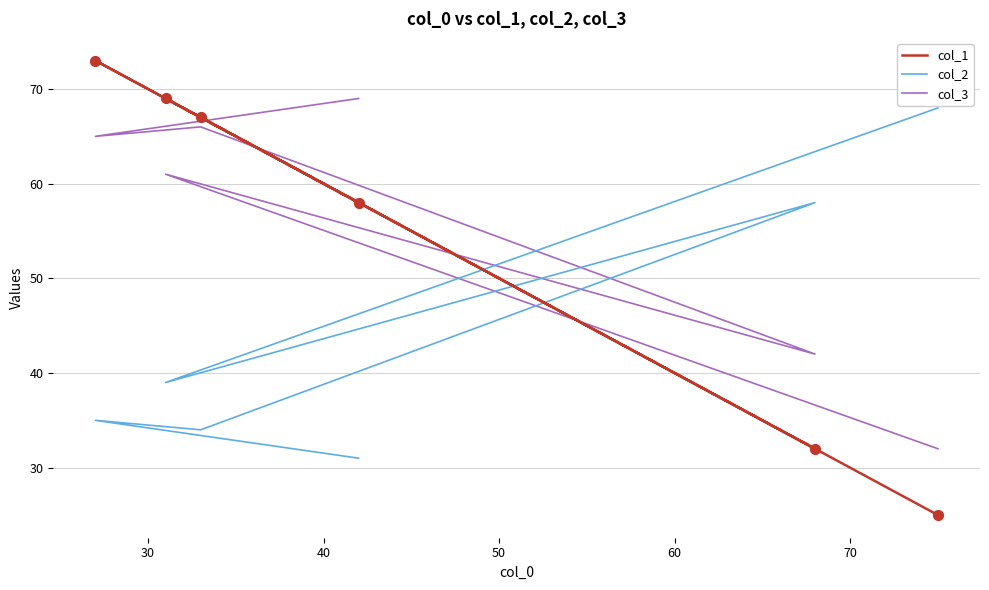

Which series has the largest total across all categories?

col_3